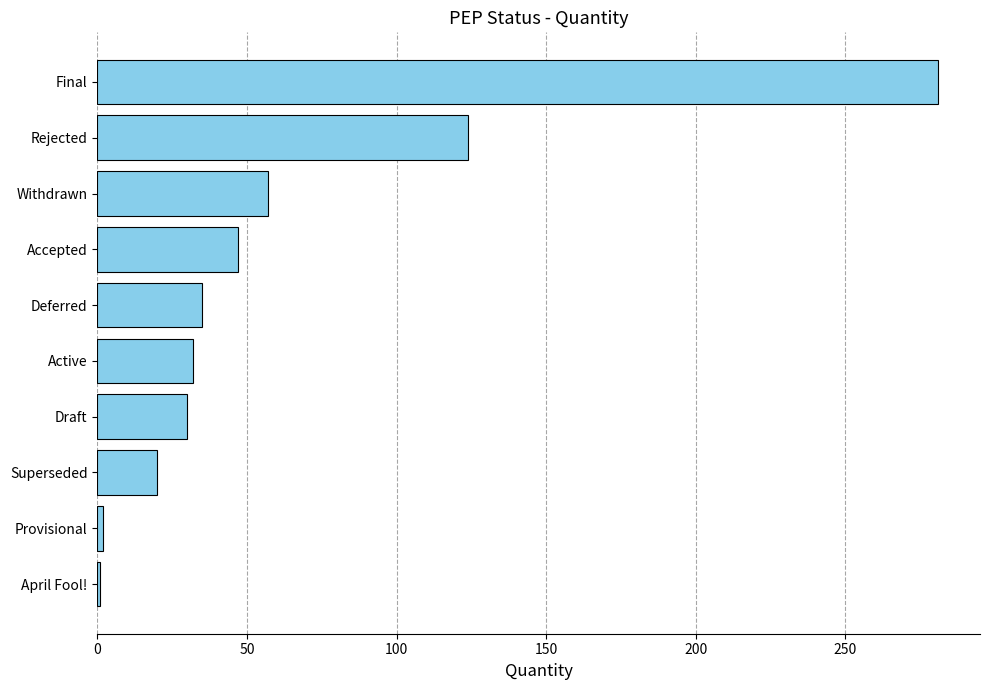

Does the chart contain stacked bars?

No